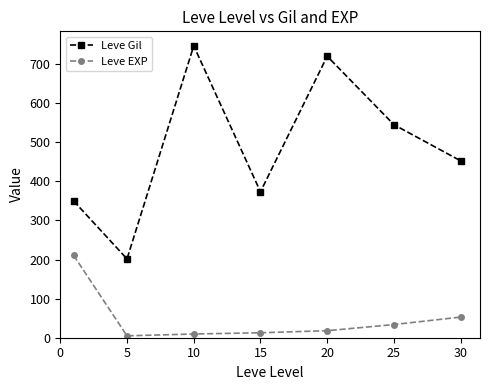

What is the highest value of the Leve Gil series?

746.7